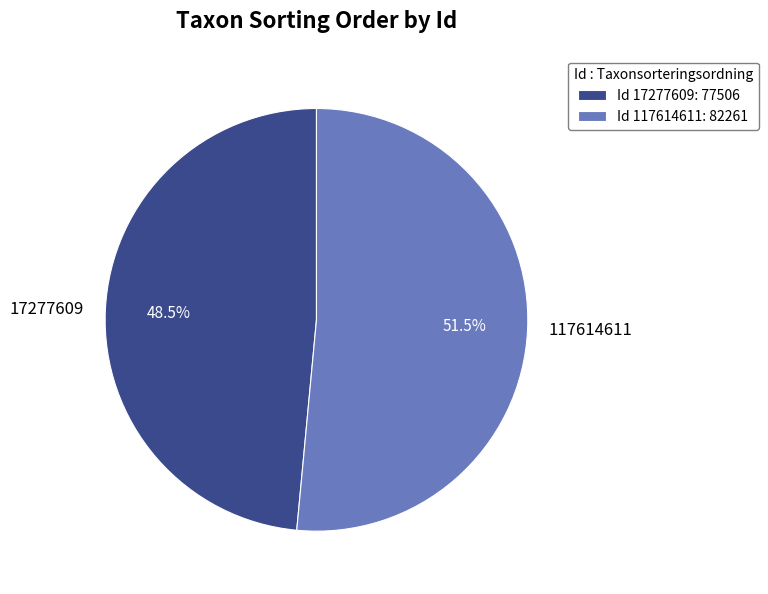

What is the smallest slice in the pie chart?

17277609